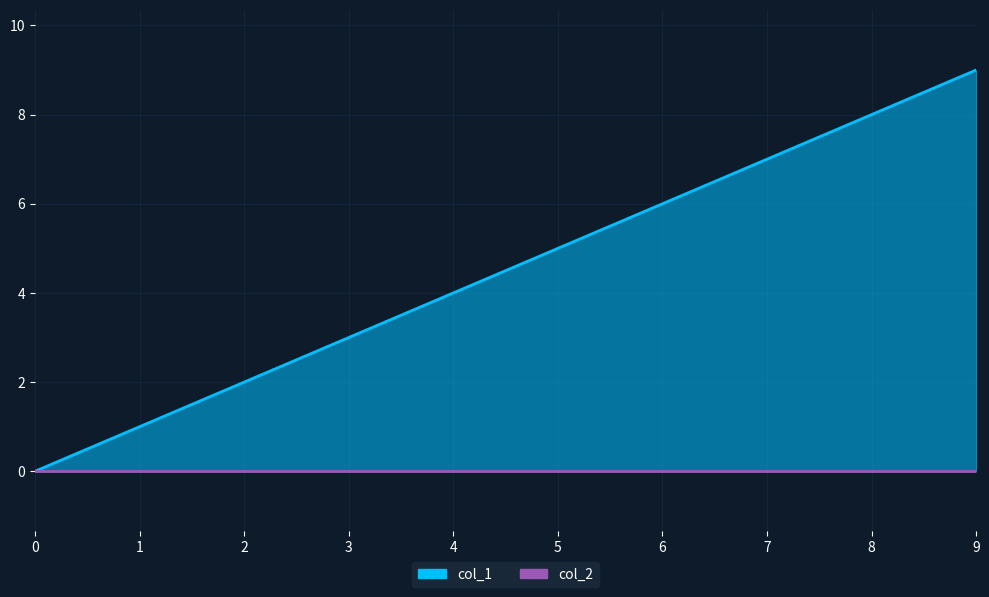

What is the change in value from 0 to 5?

+5